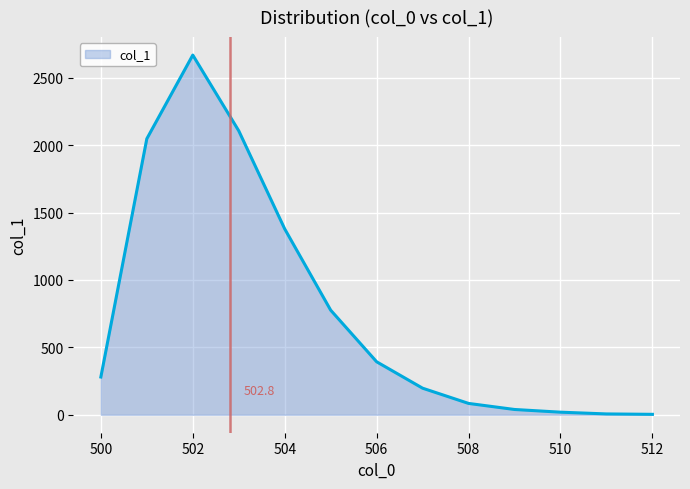

What is the difference between the maximum and minimum values?

2666